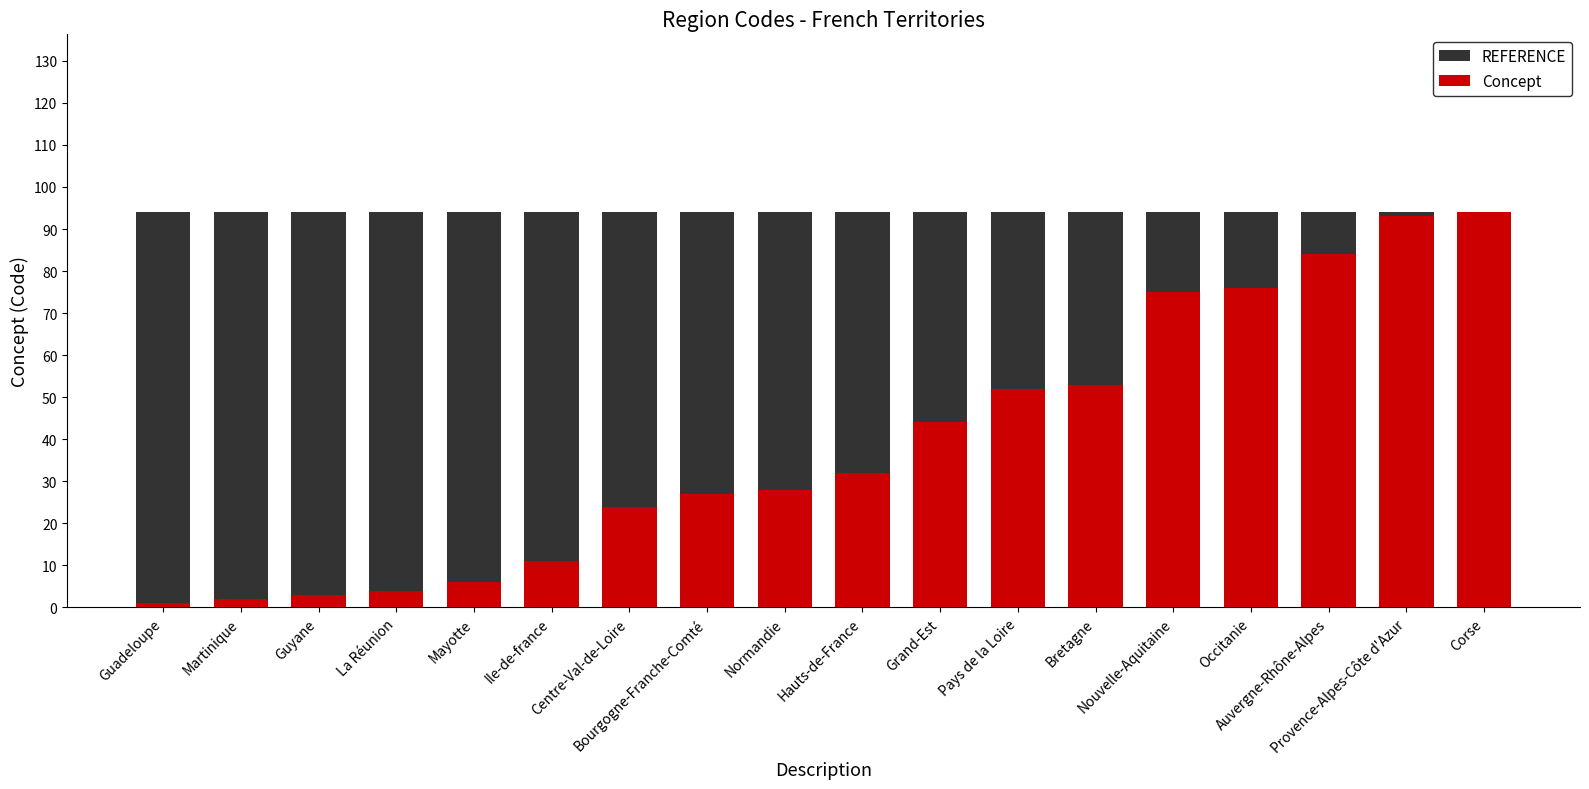

What is the maximum value shown in the chart?

94